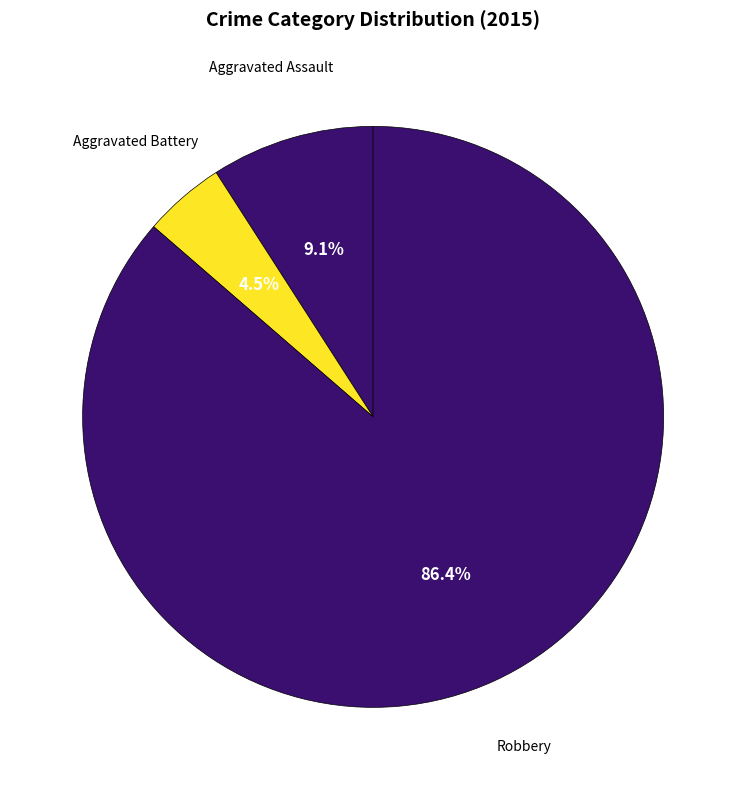

Does Aggravated Assault represent more than half of the total?

No